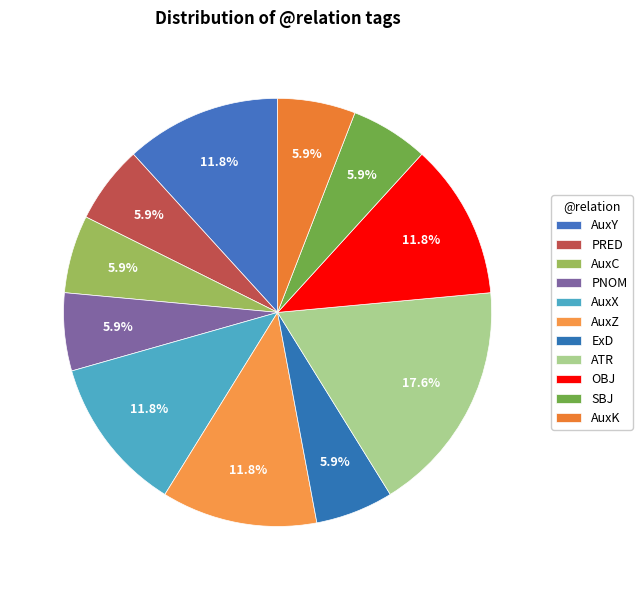

How many segments does this pie chart have?

11